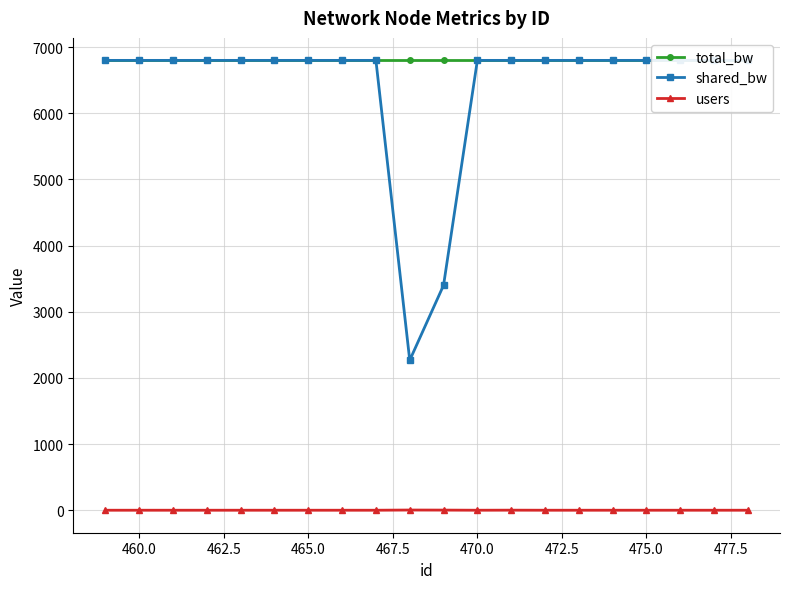

The value of users at 470.0 is 0. True or false?

True